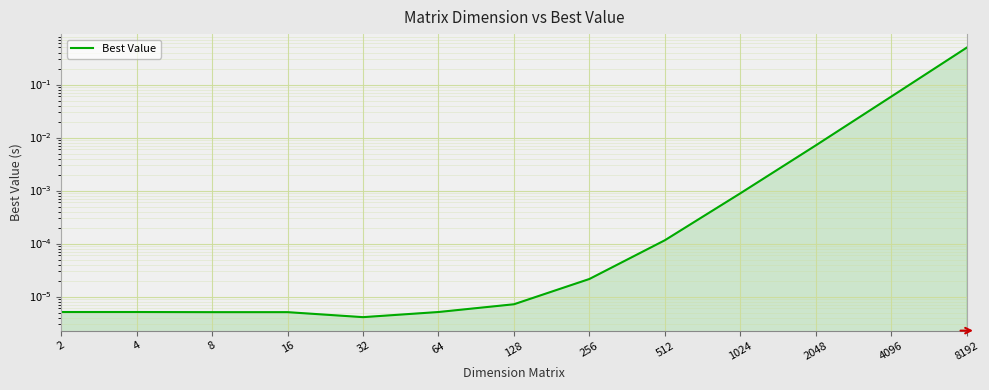

True or false: there are more than 2 points higher than both neighbors.

False